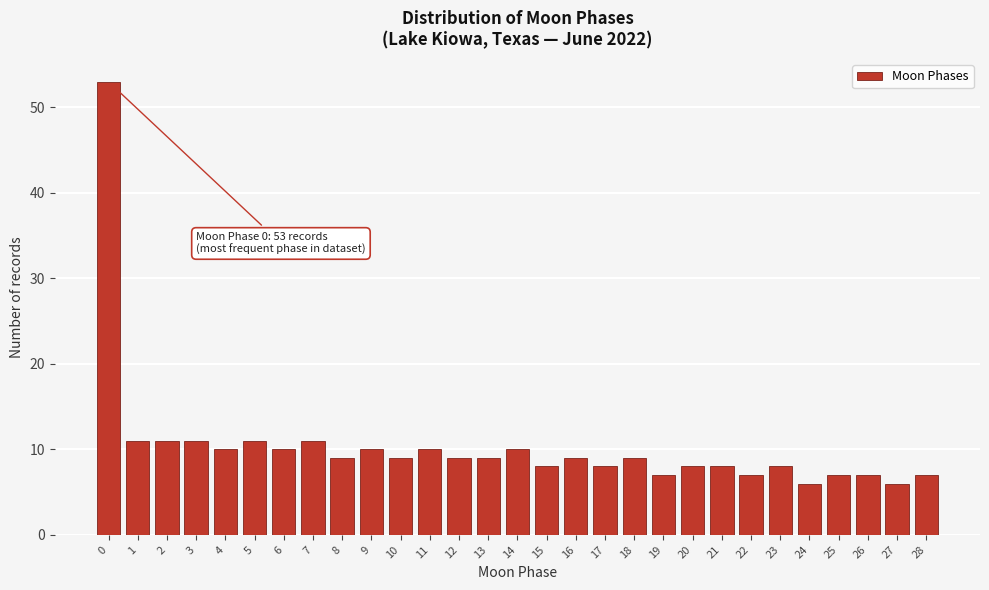

Reading left to right, list all the values displayed in this chart.

0=53	1=11	2=11	3=11	4=10	5=11	6=10	7=11	8=9	9=10	10=9	11=10	12=9	13=9	14=10	15=8	16=9	17=8	18=9	19=7	20=8	21=8	22=7	23=8	24=6	25=7	26=7	27=6	28=7